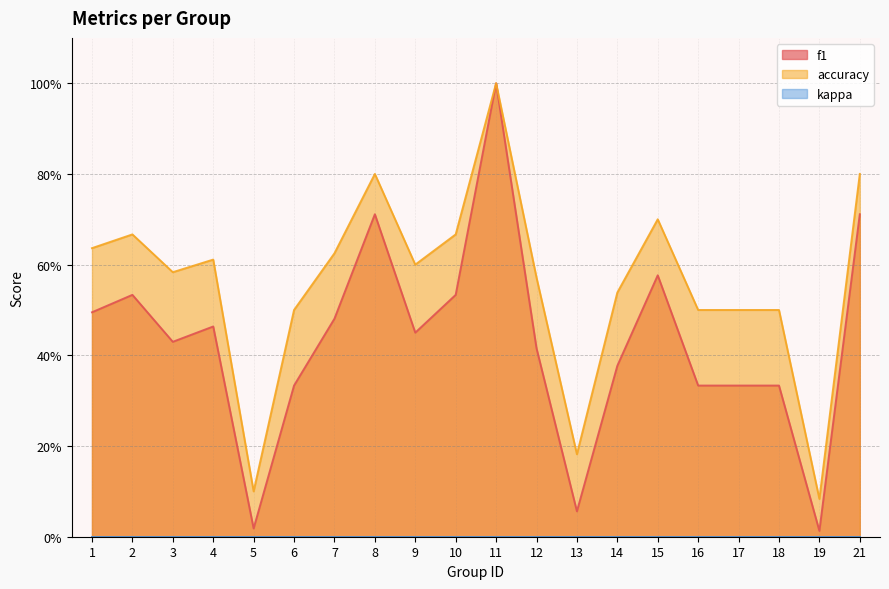

What is the value of the f1 point at the 17th from the left?

0.3